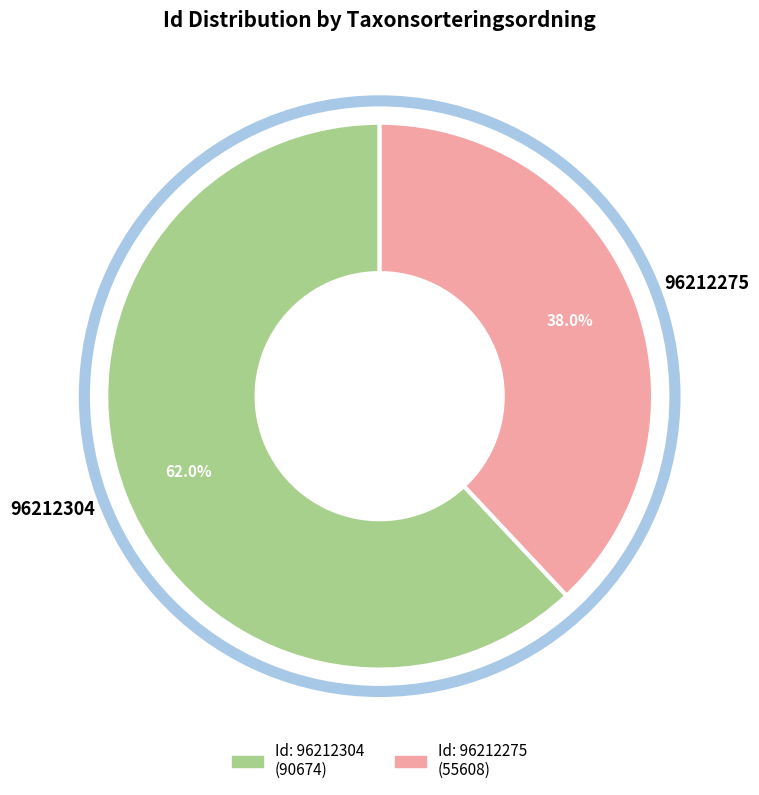

Approximately how many times larger is the value at 96212304 compared to 96212275?

1.6